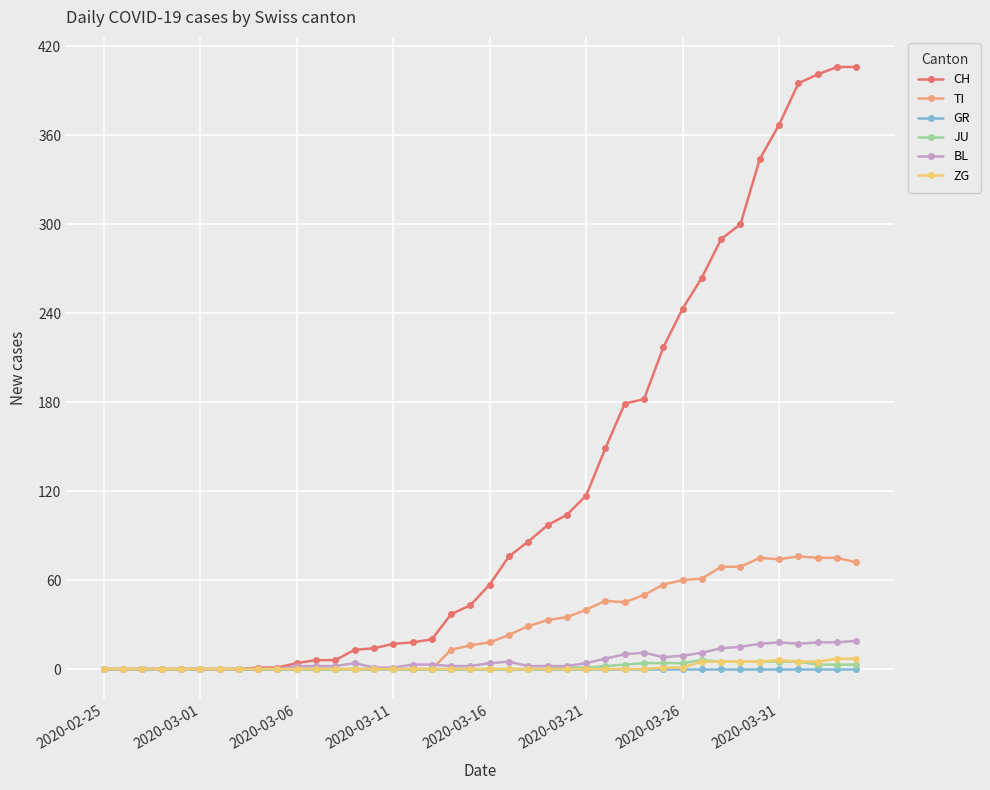

What is the greatest value displayed?

406